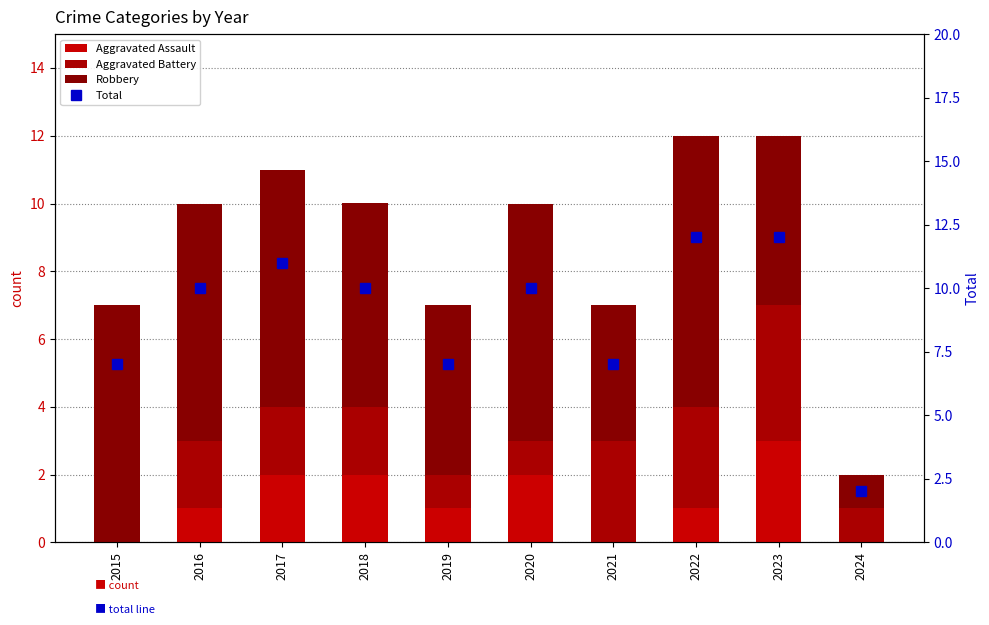

Which series has the largest range (max minus min)?

Total